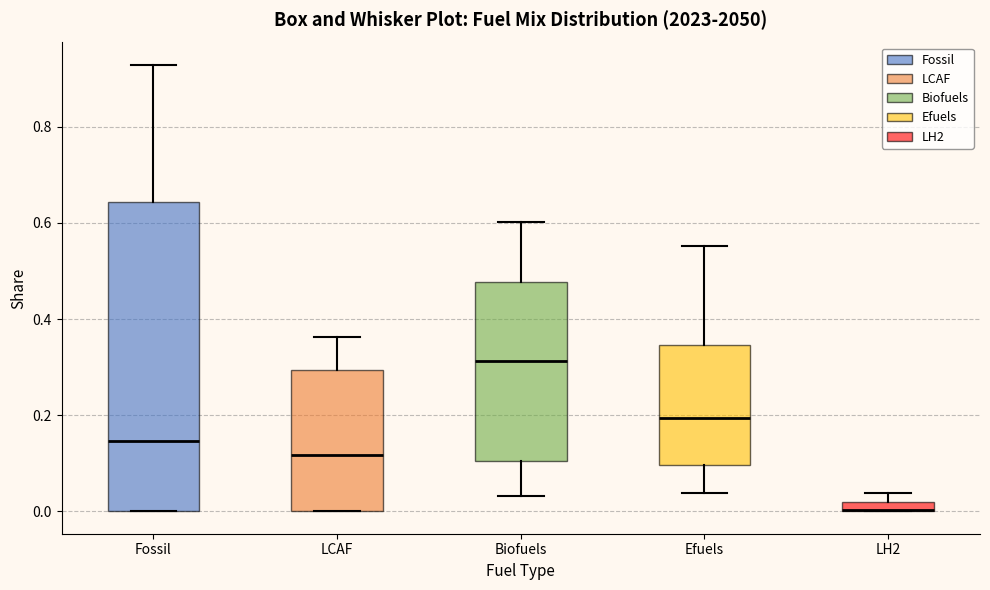

Comparing the boxes themselves (not the whiskers), which one is the tallest?

Fossil